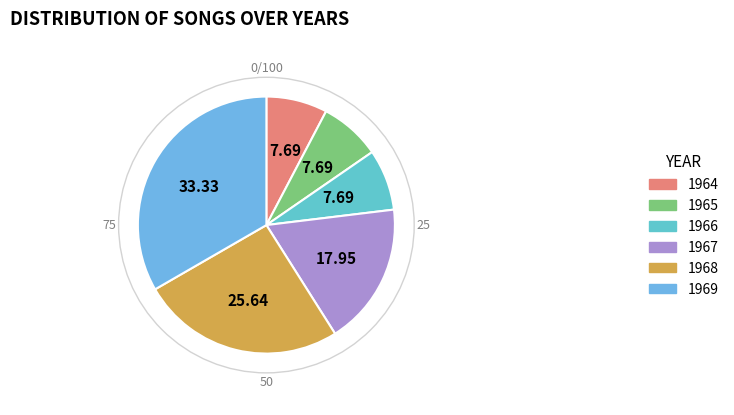

To the nearest percent, what portion does 1964 represent?

8%